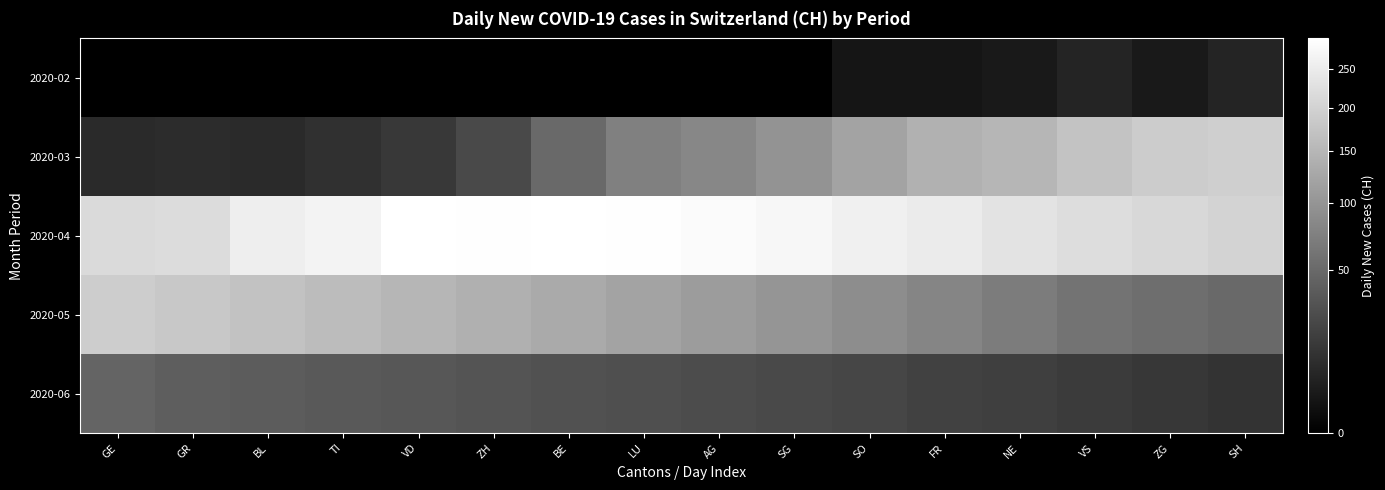

Rank the series by their maximum value, from lowest to highest.

2020-02, 2020-06, 2020-05, 2020-03, 2020-04